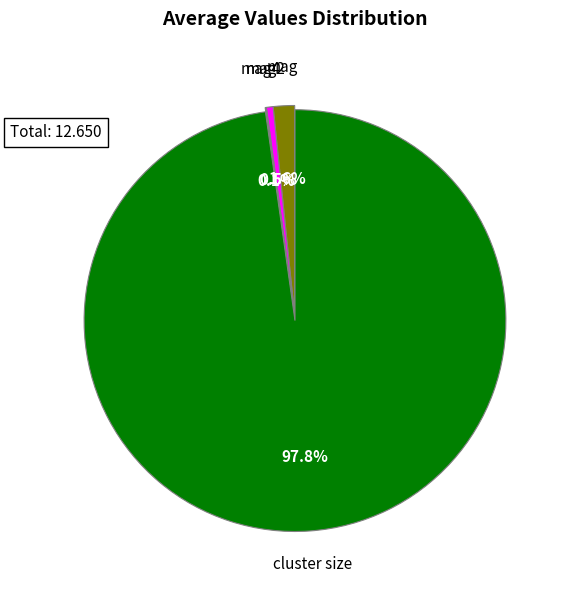

Combined, do mag and cluster size account for over 50%?

Yes